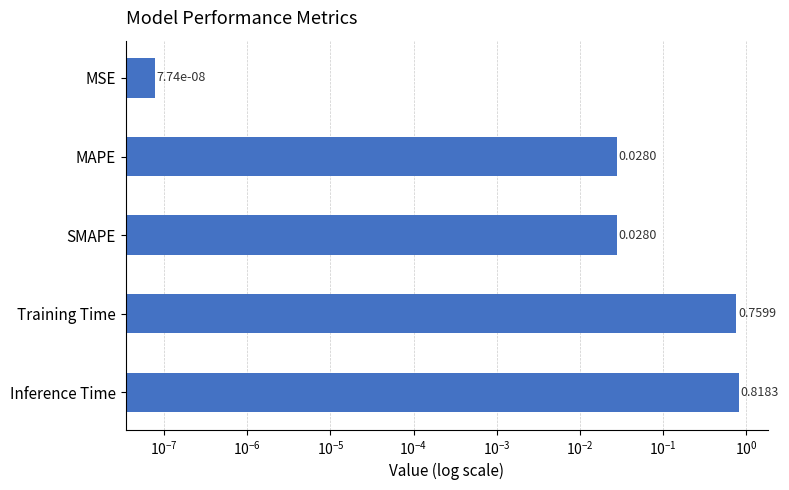

What is the difference between the maximum and second lowest values?

0.8